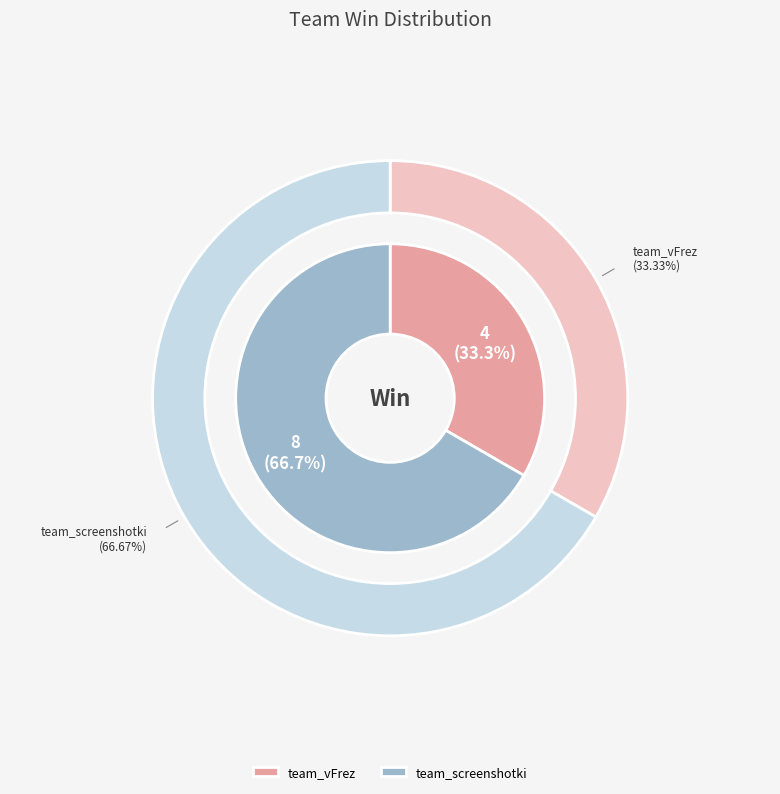

Which category has the smallest portion of the pie?

team_vFrez